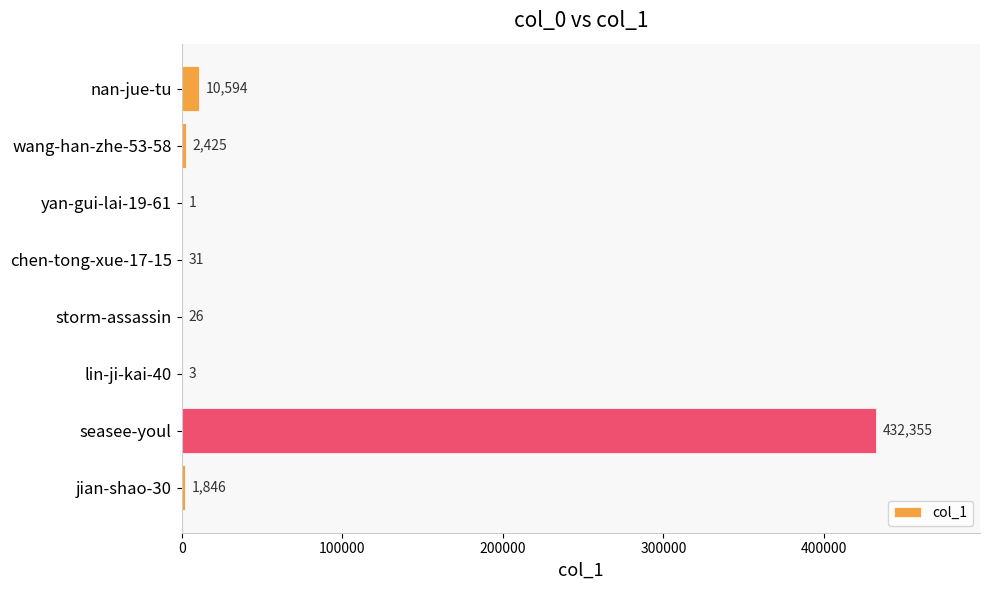

True or false: the data shows 31 at chen-tong-xue-17-15.

True